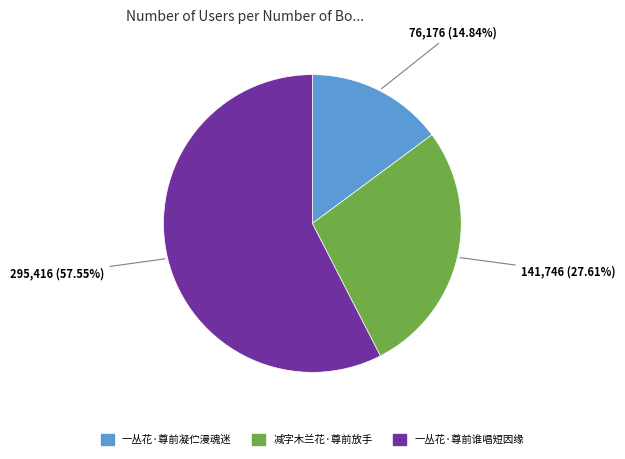

To the nearest percent, what is the difference between the 减字木兰花·尊前放手 and 一丛花·尊前凝伫漫魂迷 slice percentages?

13%